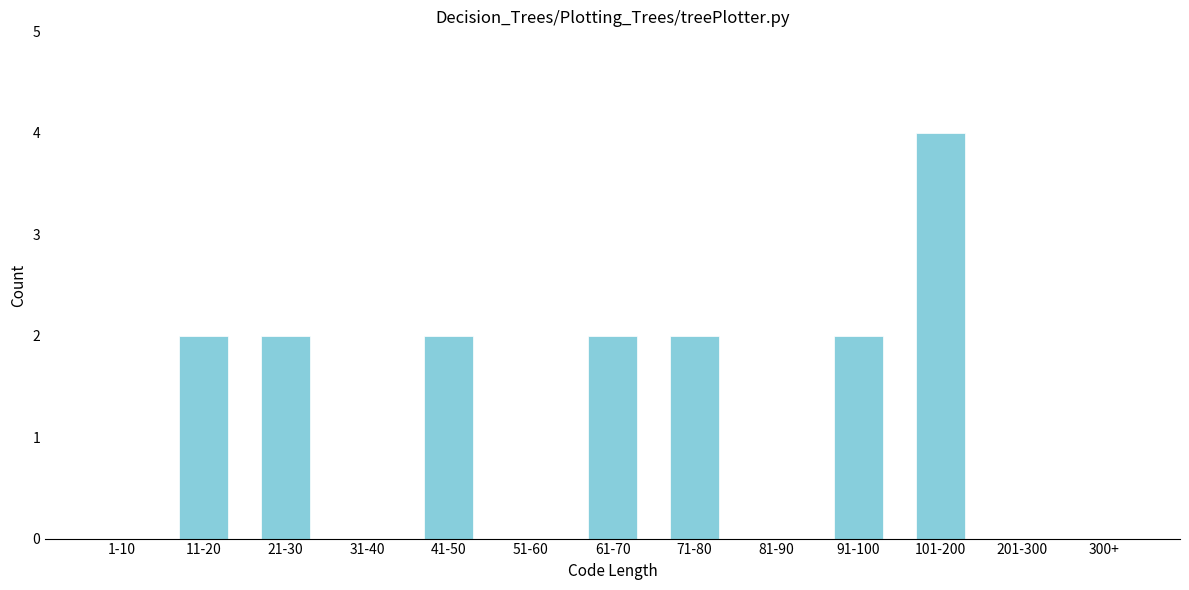

Reading left to right, what are all the values shown in this chart?

1-10=0	11-20=2	21-30=2	31-40=0	41-50=2	51-60=0	61-70=2	71-80=2	81-90=0	91-100=2	101-200=4	201-300=0	300+=0